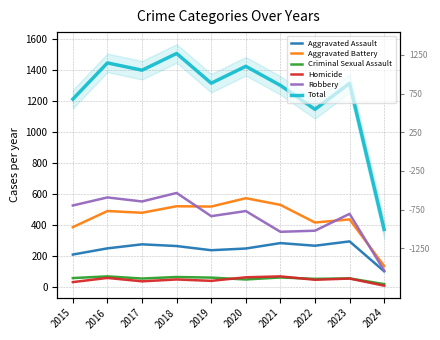

Reading right to left, extract all data points from this chart.

Aggravated Assault: 2024=102	2023=295	2022=267	2021=284	2020=249	2019=238	2018=265	2017=276	2016=250	2015=210
Aggravated Battery: 2024=136	2023=437	2022=417	2021=531	2020=574	2019=520	2018=522	2017=480	2016=491	2015=387
Criminal Sexual Assault: 2024=19	2023=56	2022=53	2021=62	2020=49	2019=61	2018=65	2017=55	2016=69	2015=58
Homicide: 2024=9	2023=55	2022=47	2021=69	2020=63	2019=40	2018=49	2017=37	2016=59	2015=32
Robbery: 2024=106	2023=473	2022=364	2021=357	2020=491	2019=458	2018=608	2017=553	2016=579	2015=527
Total: 2024=372	2023=1316	2022=1148	2021=1303	2020=1426	2019=1317	2018=1509	2017=1401	2016=1448	2015=1214